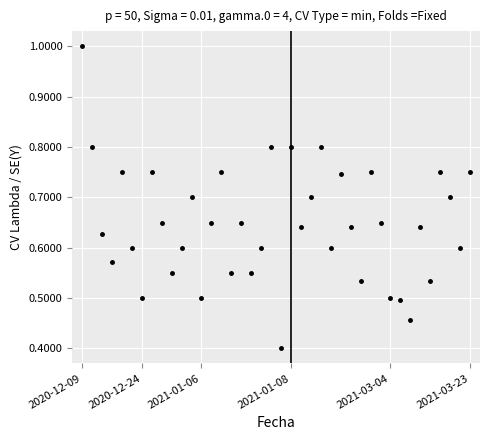

What is the sum of all values?

25.8